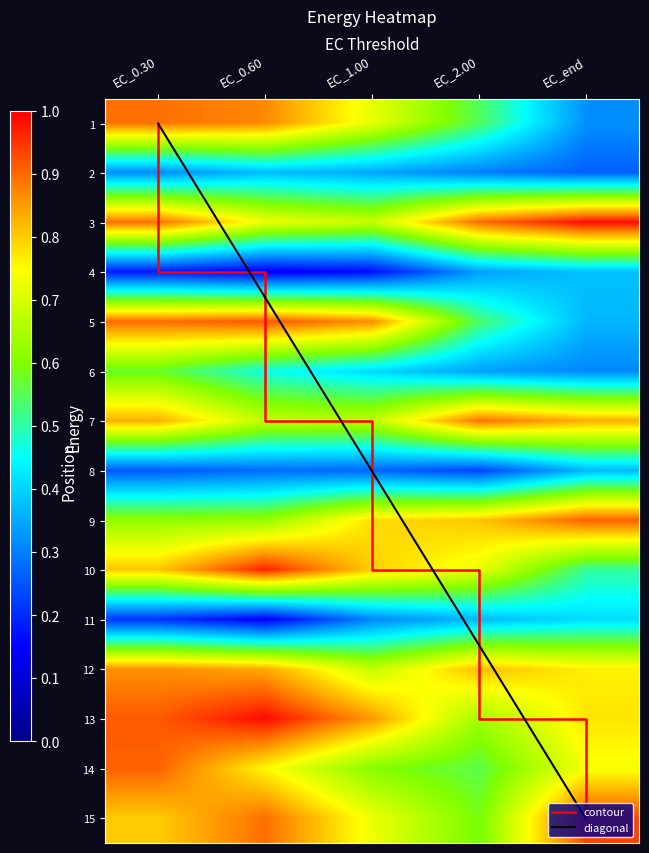

List the series in order of their peak value, highest first.

13, 3, 10, 15, 5, 9, 14, 1, 7, 12, 6, 11, 4, 2, 8